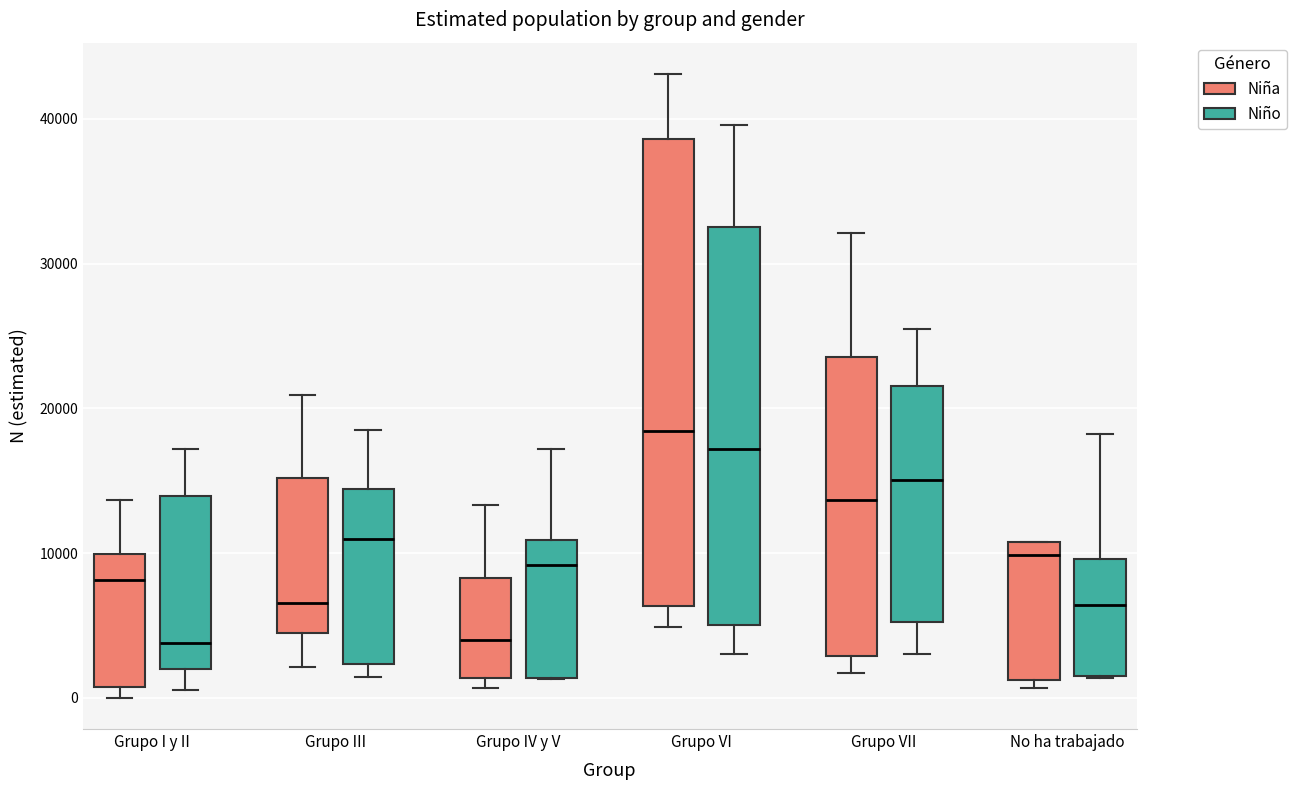

Reading left to right, transcribe this box plot: for each box, give where its median line is, the range the box spans, and where its two whiskers end, as read against the y-axis. The values are not printed on the chart, so give them approximately, as read against the axis.

Grupo I y II (Niña): median 8000, box 1000 to 10000, whiskers 0 to 14000
Grupo I y II (Niño): median 4000, box 2000 to 14000, whiskers 1000 to 17000
Grupo III (Niña): median 7000, box 4000 to 15000, whiskers 2000 to 21000
Grupo III (Niño): median 11000, box 2000 to 14000, whiskers 1000 to 19000
Grupo IV y V (Niña): median 4000, box 1000 to 8000, whiskers 1000 (just below the box's lower edge) to 13000
Grupo IV y V (Niño): median 9000, box 1000 to 11000, whiskers 1000 to 17000
Grupo VI (Niña): median 18000, box 6000 to 39000, whiskers 5000 to 43000
Grupo VI (Niño): median 17000, box 5000 to 33000, whiskers 3000 to 40000
Grupo VII (Niña): median 14000, box 3000 to 24000, whiskers 2000 to 32000
Grupo VII (Niño): median 15000, box 5000 to 22000, whiskers 3000 to 25000
No ha trabajado (Niña): median 10000, box 1000 to 11000, whiskers 1000 (just below the box's lower edge) to 11000
No ha trabajado (Niño): median 6000, box 2000 to 10000, whiskers 1000 to 18000